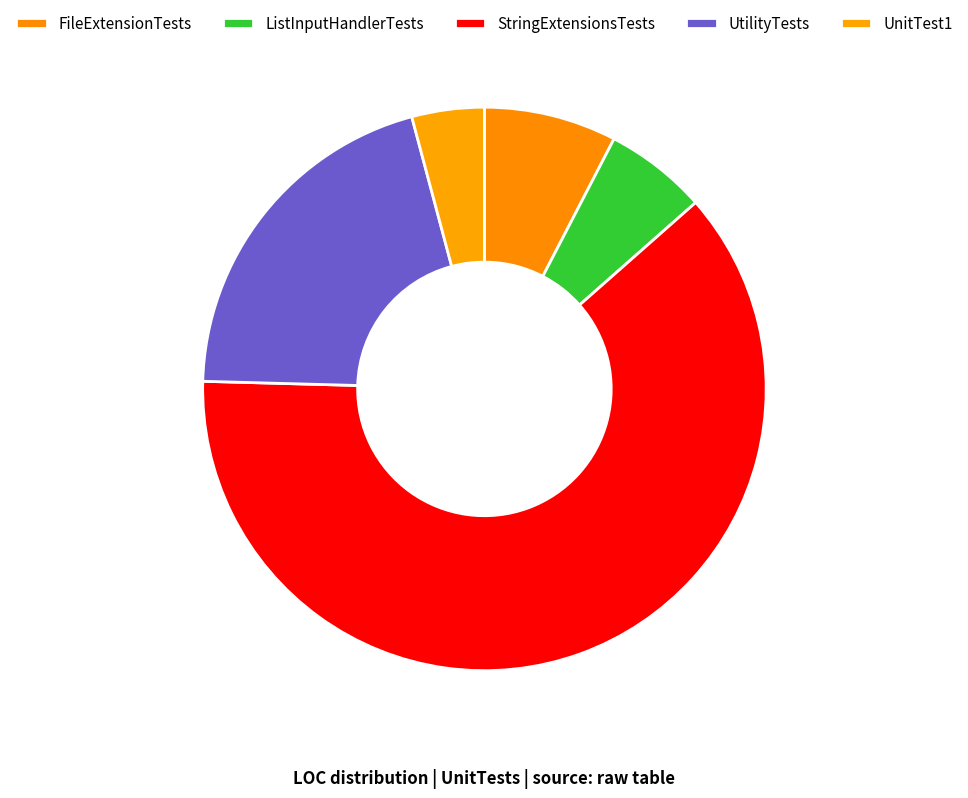

True or false: UtilityTests accounts for 20% of the total.

True